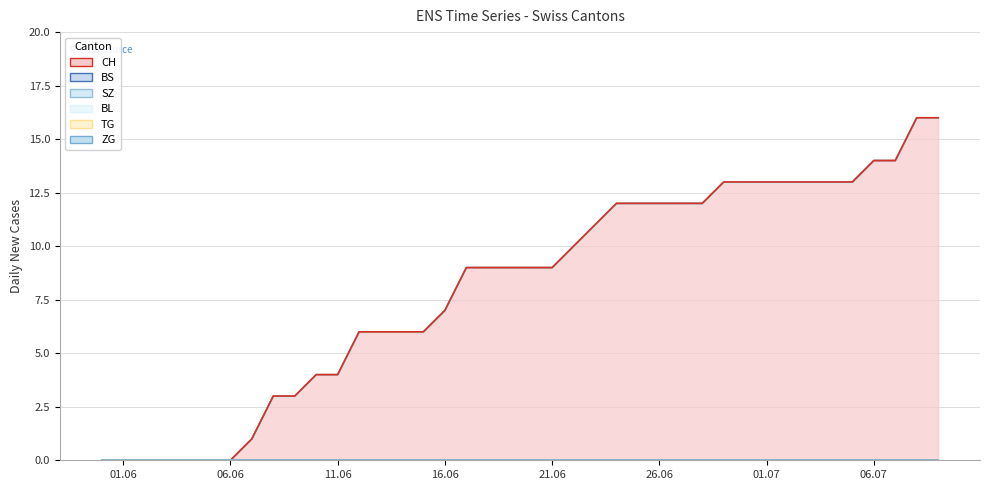

At which label is SZ closest to 0?

01.06